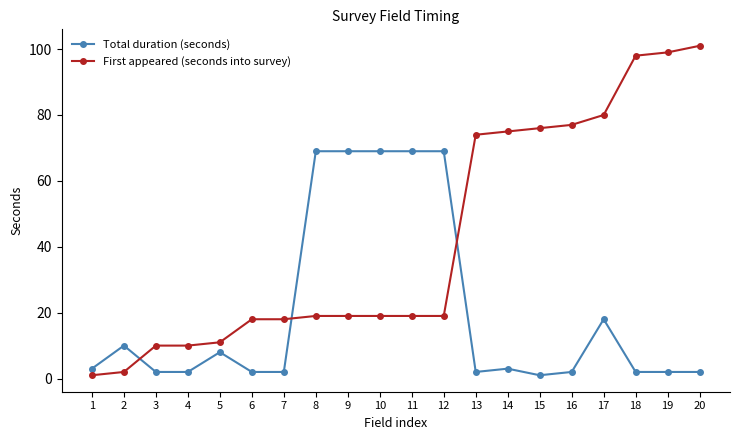

After their last crossing, which series has the higher values: Total duration (seconds) or First appeared (seconds into survey)?

First appeared (seconds into survey)